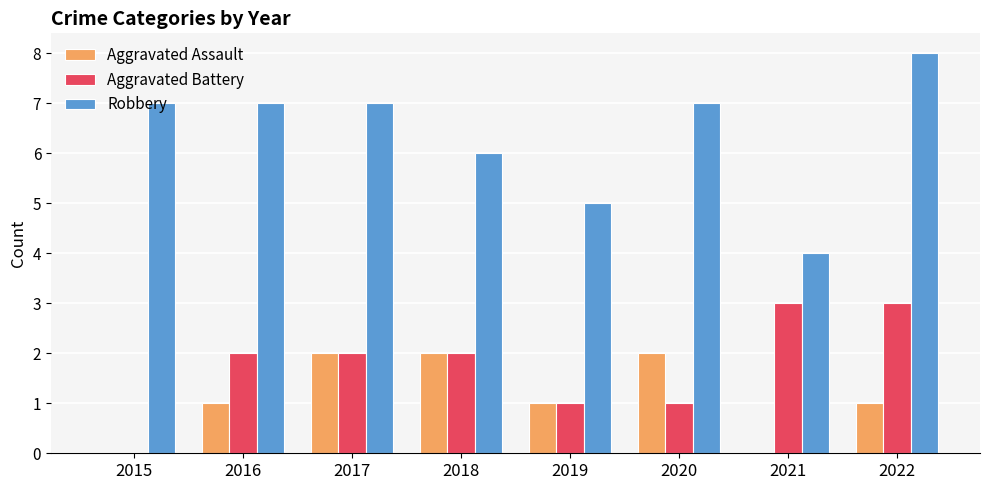

What are all the series names shown in the legend?

Aggravated Assault, Aggravated Battery, Robbery